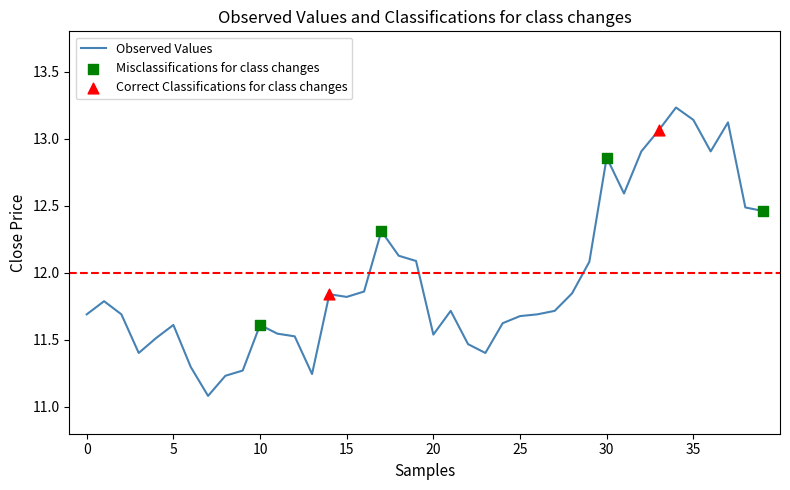

What is the minimum value shown in the chart?

11.1